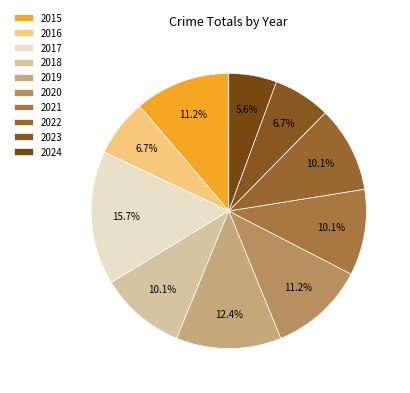

To the nearest percent, what is the difference between the largest and smallest slice percentages?

10%